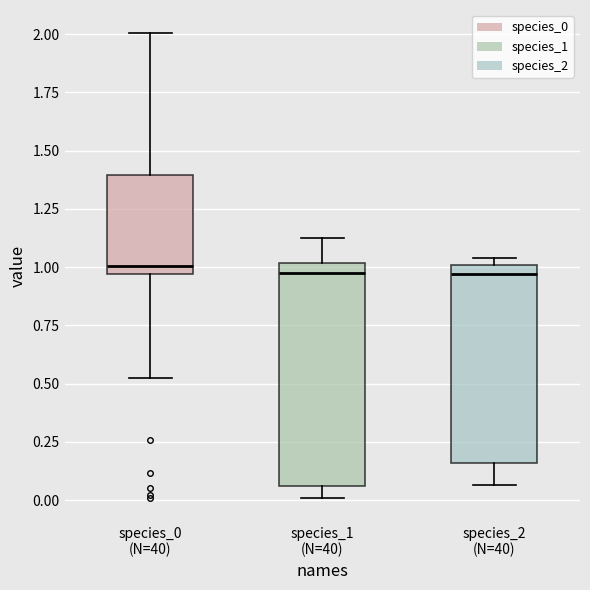

Reading left to right, read every box against the y-axis: the position of its median line, the range the box covers, and the ends of its whiskers. The values are not printed on the chart, so give them approximately, as read against the axis.

species_0 (N=40): median 1.00, box 0.95 to 1.40, whiskers 0.55 to 2.00
species_1 (N=40): median 0.95, box 0.05 to 1.00, whiskers 0.00 to 1.10
species_2 (N=40): median 0.95, box 0.15 to 1.00, whiskers 0.05 to 1.05